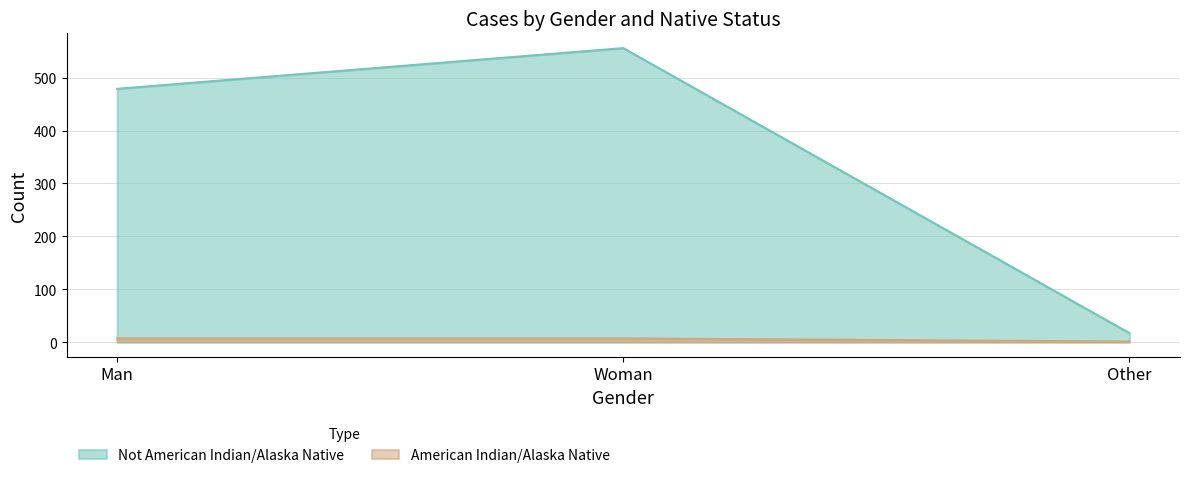

Which category has the lowest value across all series?

Other